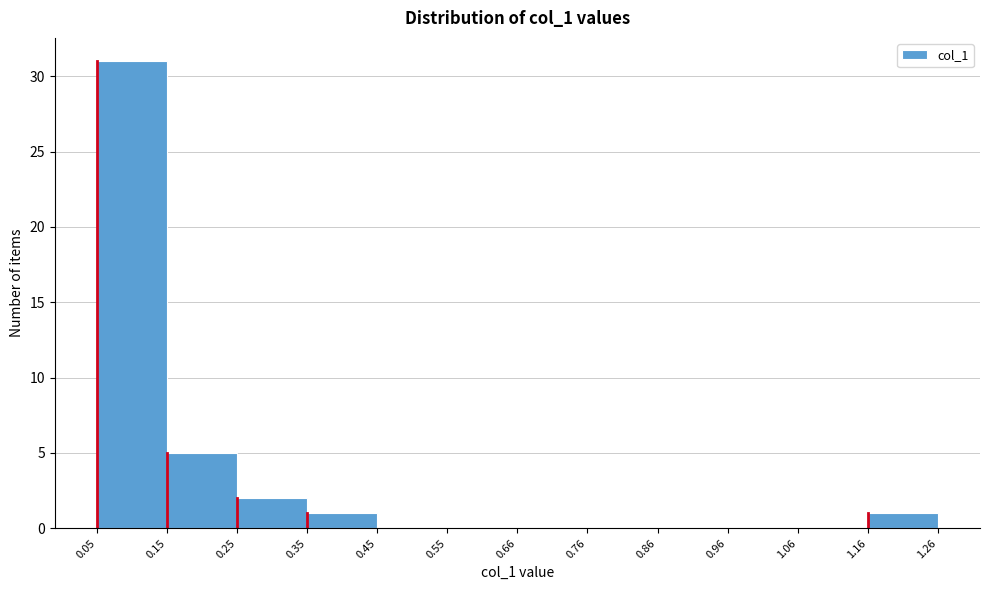

Which range on the x-axis has the tallest bar?

0.05 to 0.15